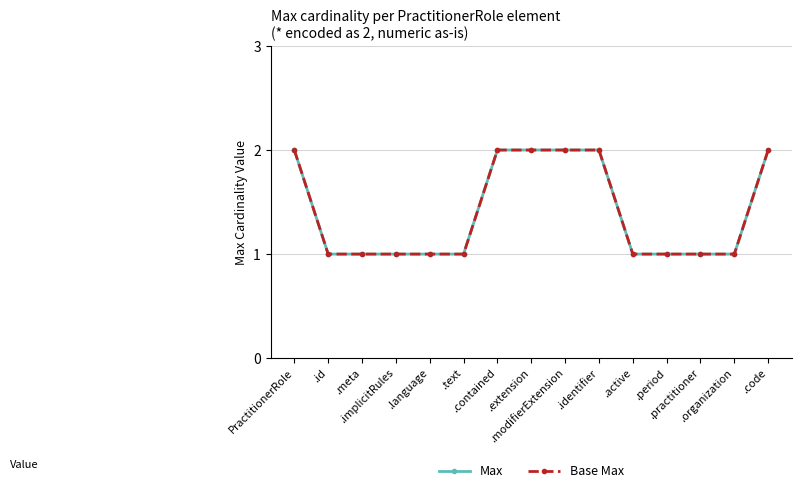

How many Base Max values are between 1 and 2?

15